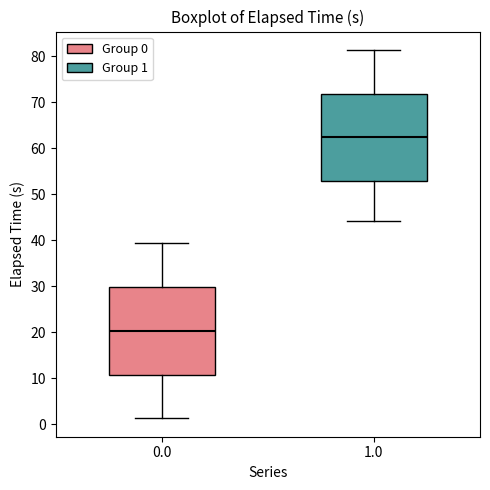

Reading left to right, read every box against the y-axis: the position of its median line, the range the box covers, and the ends of its whiskers. The values are not printed on the chart, so give them approximately, as read against the axis.

0.0: median 20, box 11 to 30, whiskers 1 to 39
1.0: median 62, box 53 to 72, whiskers 44 to 81